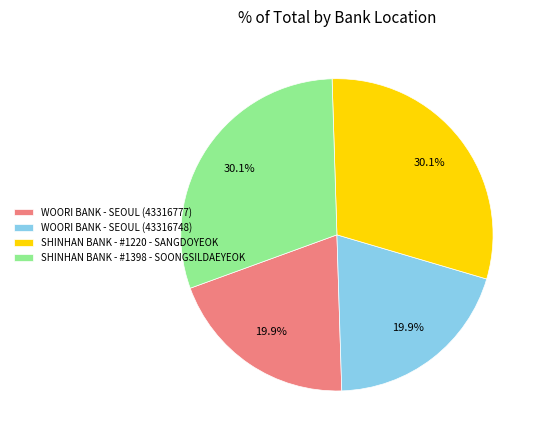

Approximately how many times larger is the value at WOORI BANK - SEOUL (43316777) compared to SHINHAN BANK - #1398 - SOONGSILDAEYEOK?

0.7